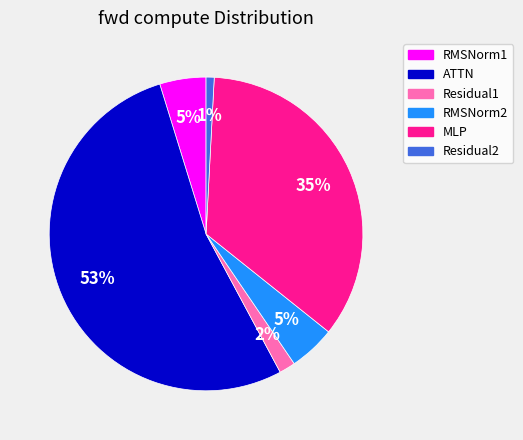

To the nearest percent, what percentage of the pie is RMSNorm1?

5%